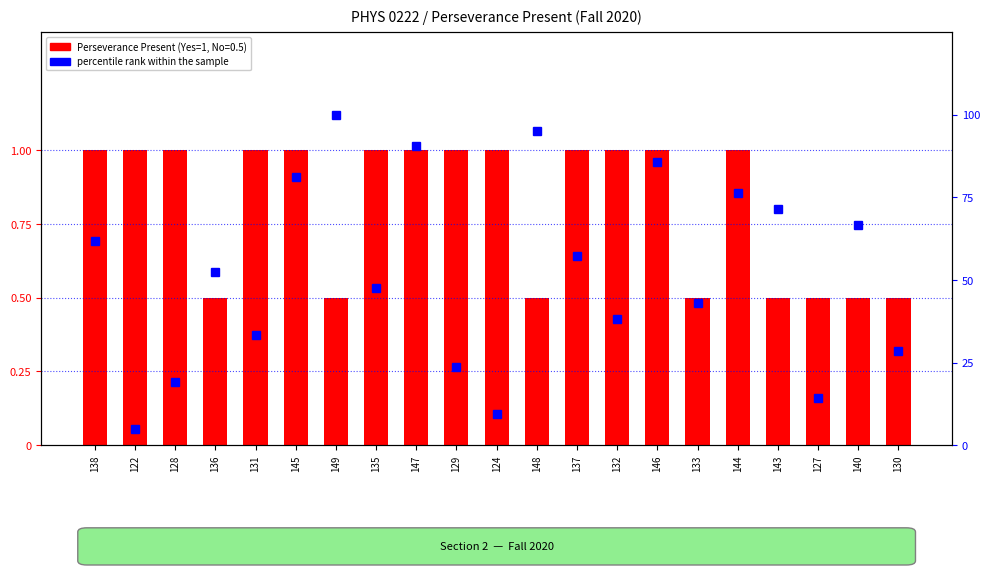

What is the change in value from 136 to 146?

+33.3